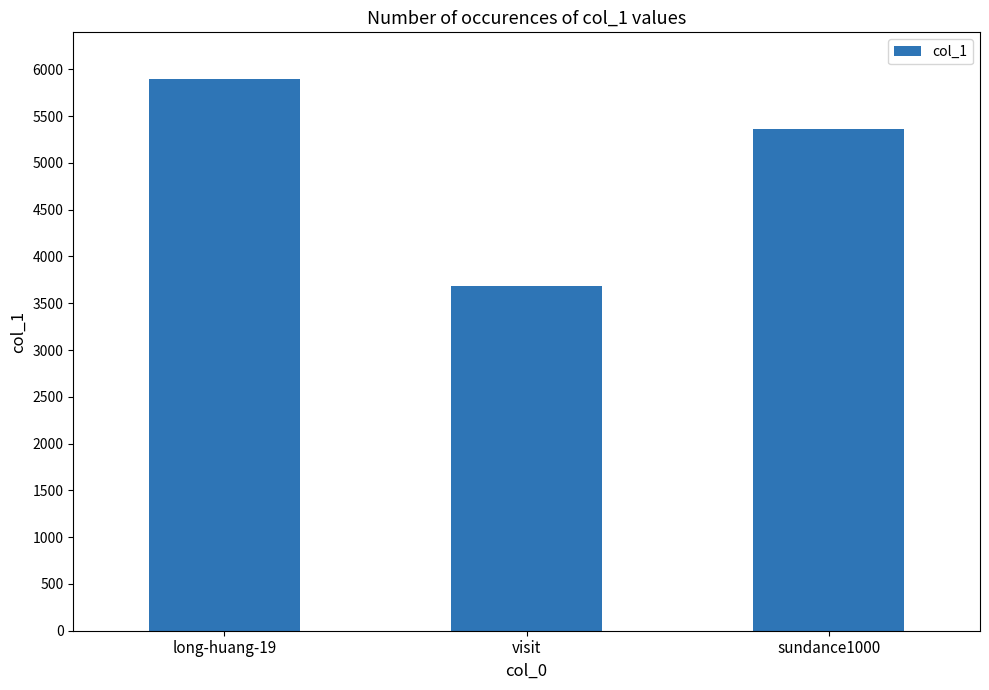

Count the values in the range 3680 to 5895.

3